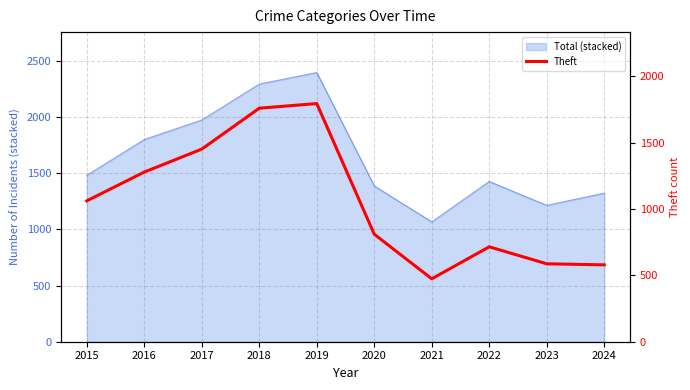

Which label corresponds to the largest value in the chart?

2019